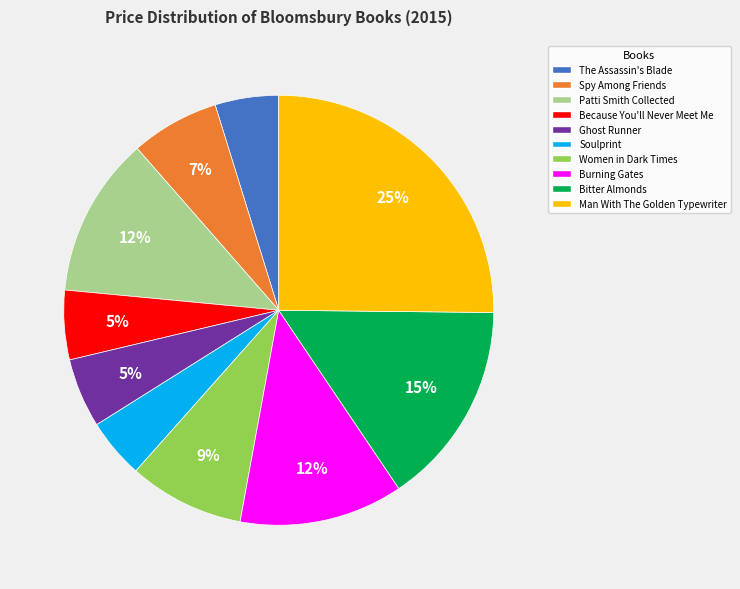

What percentage is the Bitter Almonds slice, to the nearest percent?

15%